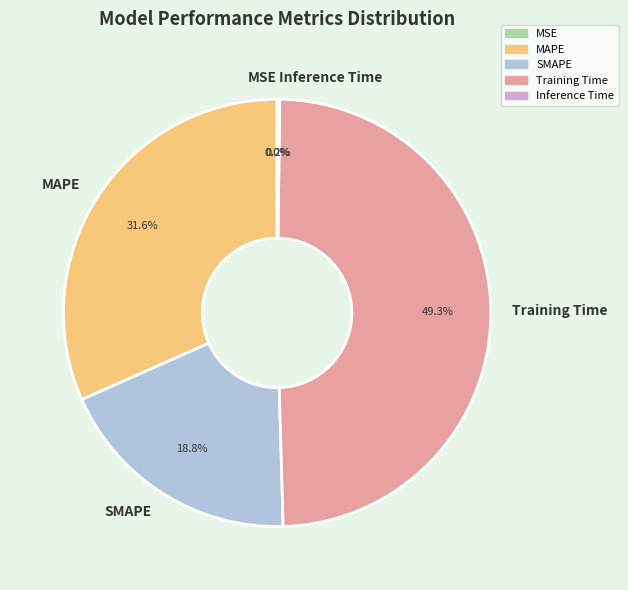

What portion of the pie excludes MAPE?

68.4%